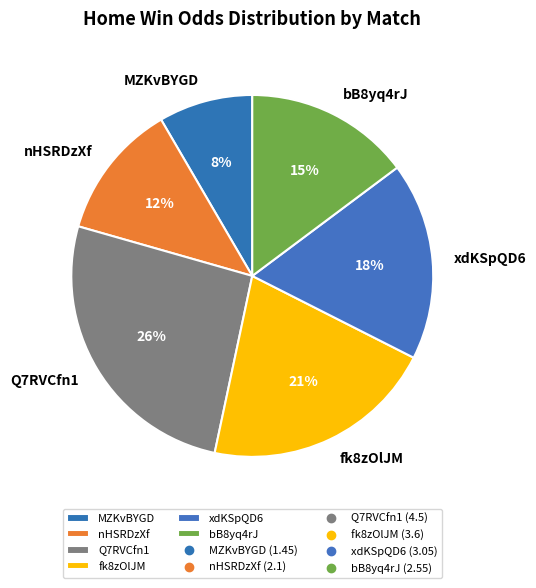

Approximately how many times larger is the value at nHSRDzXf compared to xdKSpQD6?

0.7